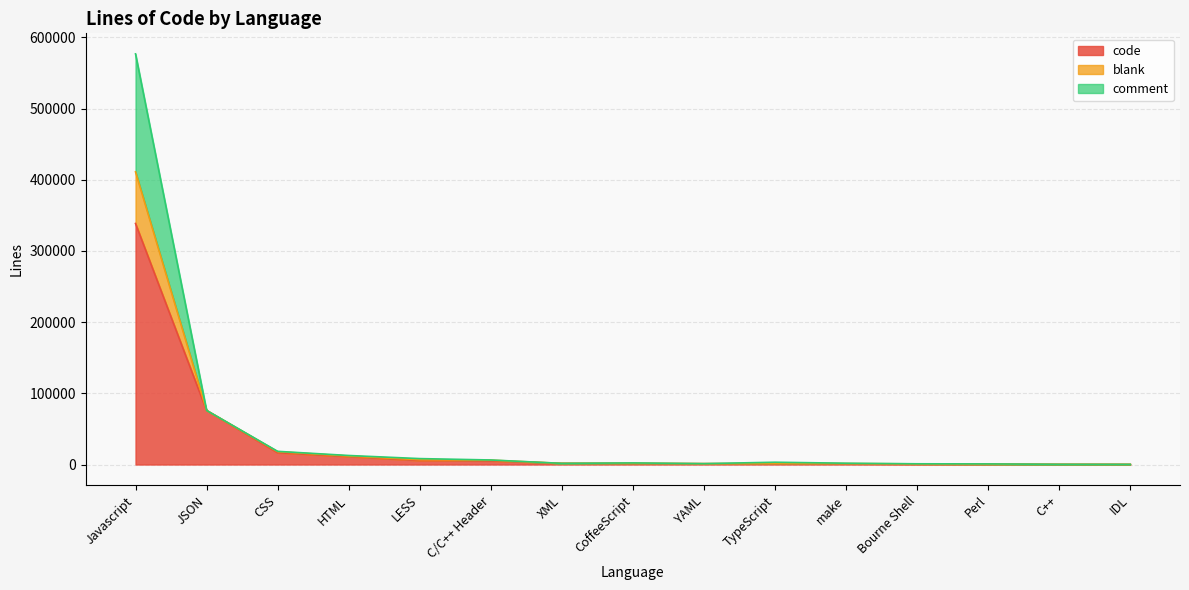

The value of blank at Perl is 839. True or false?

True